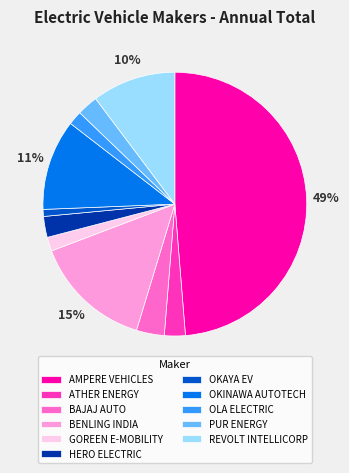

What percentage is the GOREEN E-MOBILITY slice, to the nearest percent?

2%